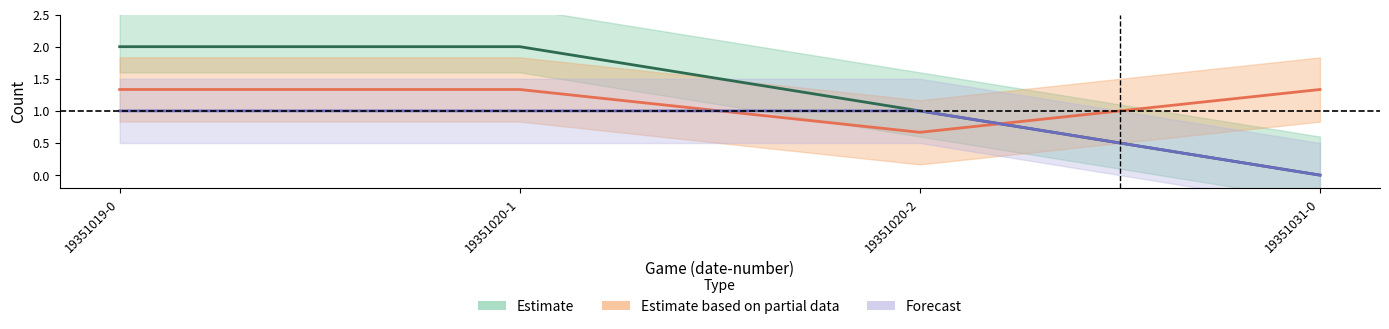

How many intersections are there between Estimate based on partial data (b_ab/3) and Forecast (b_r)?

2